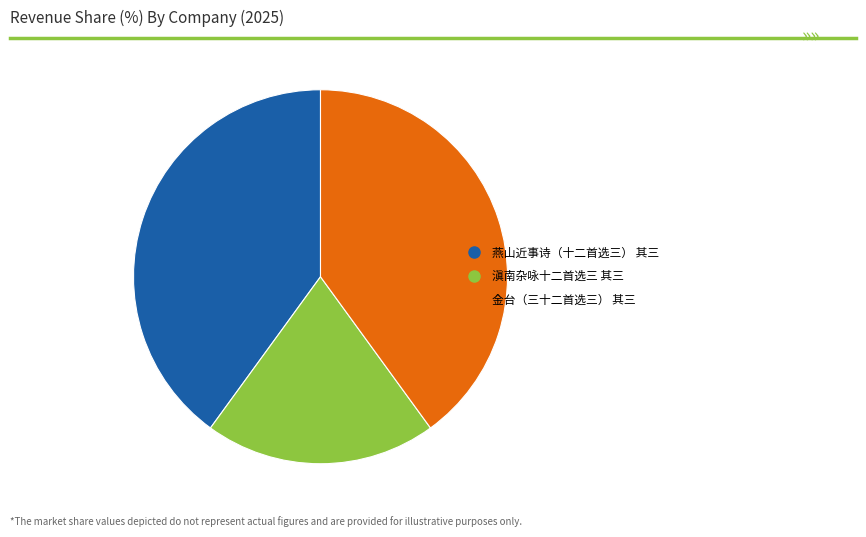

Count the number of slices in the pie.

3